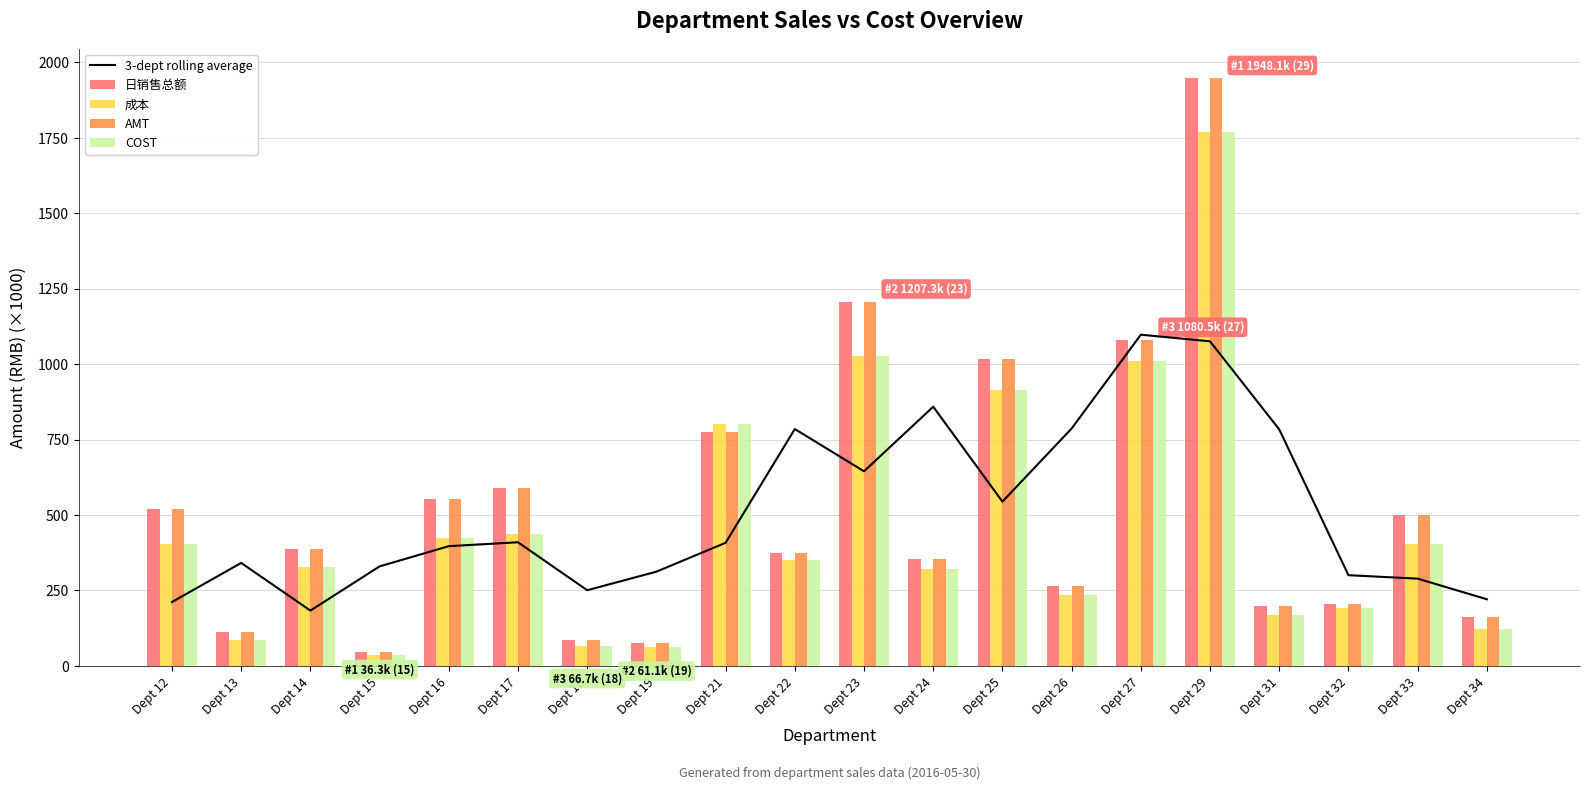

Reading left to right, list all the values displayed in this chart.

3-dept rolling average: 211.6	341.2	183.3	329.7	396.7	409.7	250.7	312.2	407.9	784.9	644.8	858.8	544.3	786.6	1097.4	1075.4	783.6	300.5	289.1	220.8
日销售总额: 521.2	113.7	388.7	47.3	553.1	589.7	86.1	76.4	774.1	373.3	1207.3	353.7	1015.5	263.7	1080.5	1948.1	197.8	205.0	498.8	163.6
成本: 403.3	87.3	328.7	36.3	425.3	436.3	66.7	61.1	800.5	350.3	1028.4	321.9	915.5	234.7	1009.9	1769.6	170.2	191.2	404.0	121.5
AMT: 521.2	113.7	388.7	47.3	553.1	589.7	86.1	76.4	774.1	373.3	1207.3	353.7	1015.5	263.7	1080.5	1948.1	197.8	205.0	498.8	163.6
COST: 403.3	87.3	328.7	36.3	425.3	436.3	66.7	61.1	800.5	350.3	1028.4	321.9	915.5	234.7	1009.9	1769.6	170.2	191.2	404.0	121.5